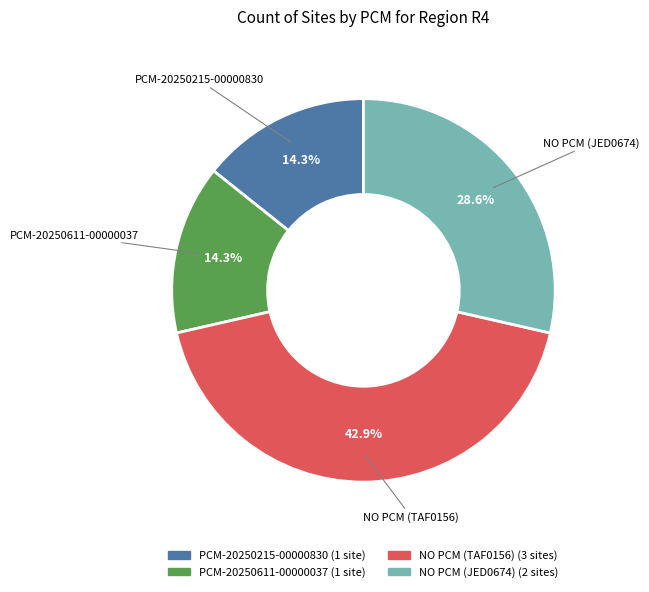

Combined, what portion of the pie is NO PCM (JED0674) and PCM-20250611-00000037?

42.9%